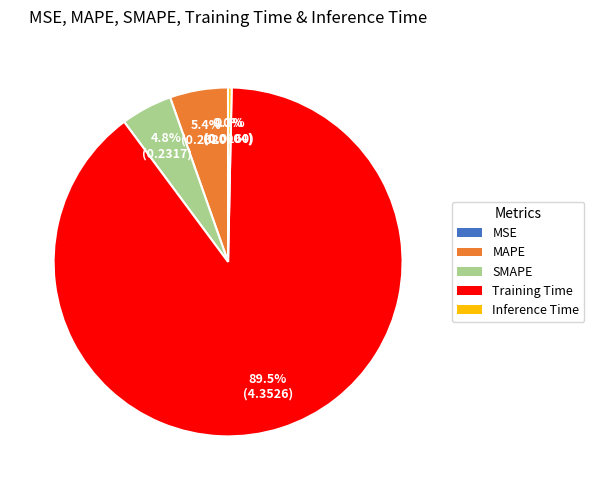

True or false: Inference Time accounts for 6% of the total.

False